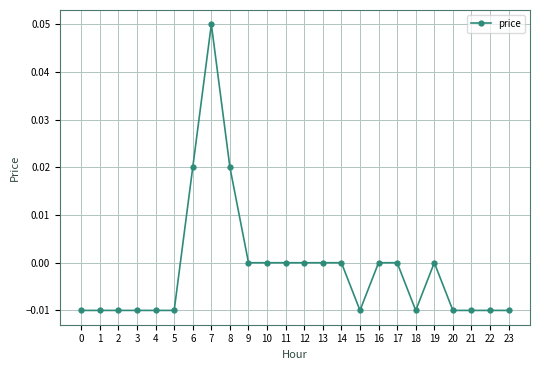

Count the number of categories in the chart.

24